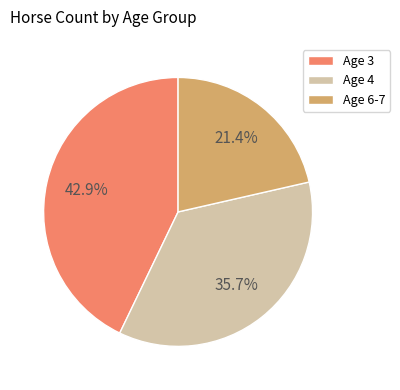

How many segments does this pie chart have?

3